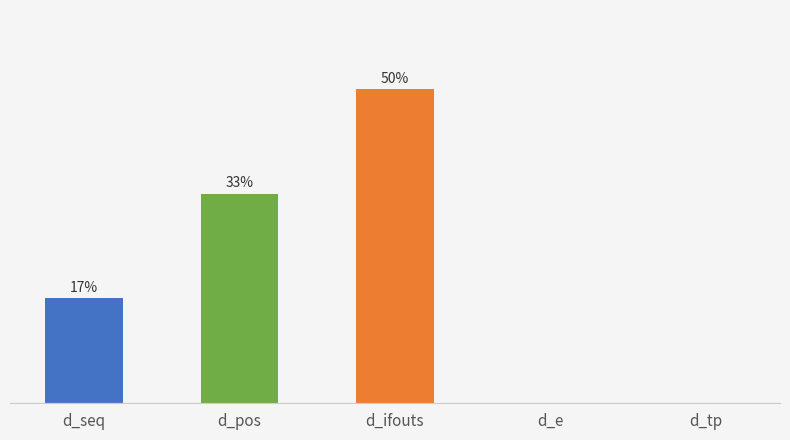

Are the bars horizontal?

No